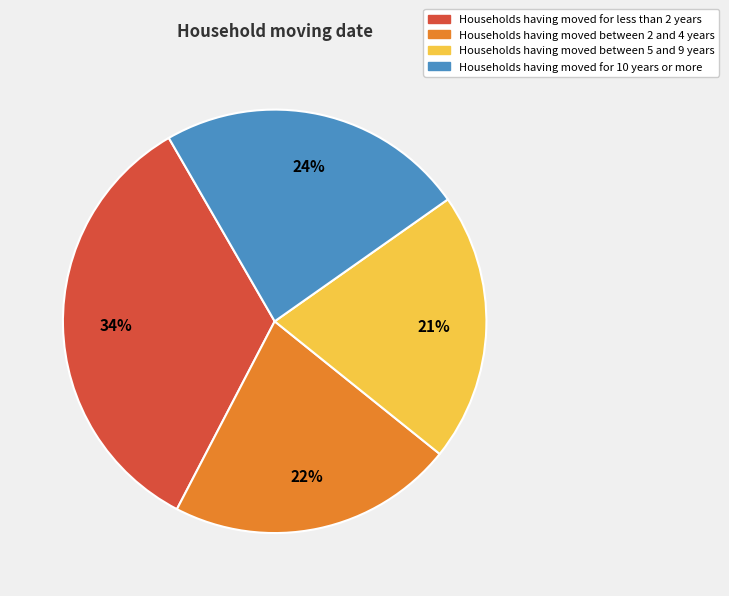

Combined, do Households having moved between 2 and 4 years and Households having moved between 5 and 9 years account for over 50%?

No